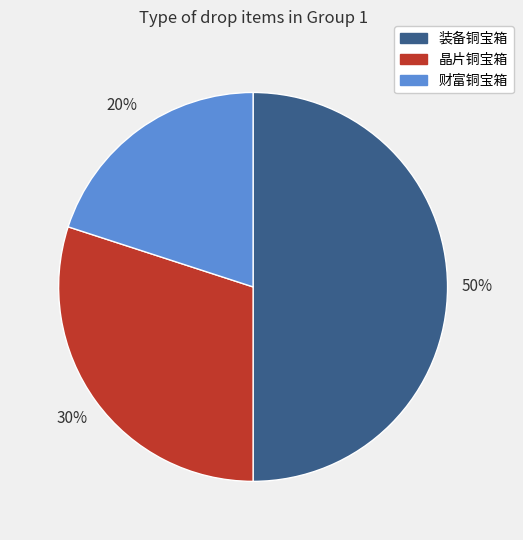

Do 装备铜宝箱 and 财富铜宝箱 together represent more than half of the pie?

Yes